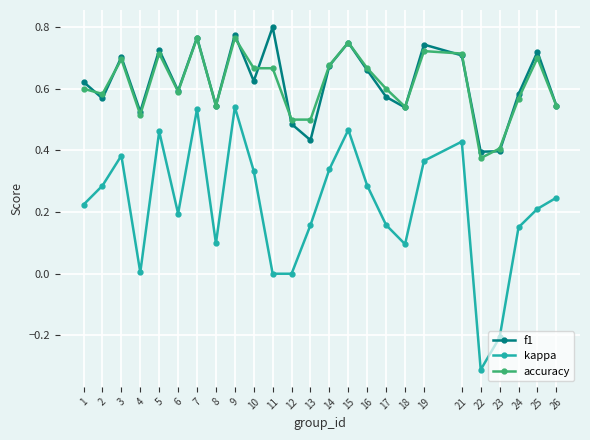

What is the minimum value shown in the chart?

-0.3